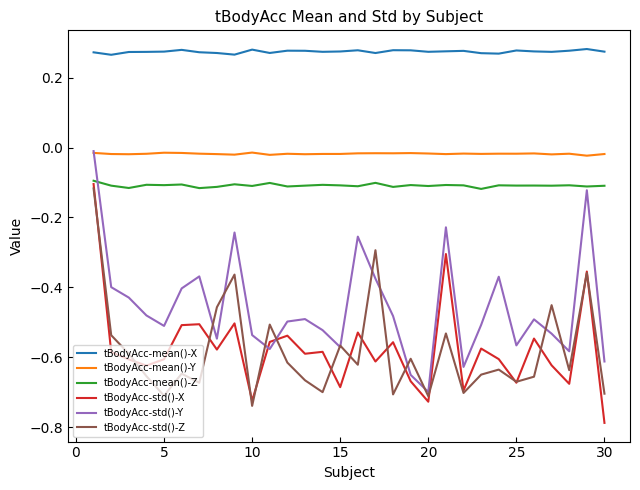

True or false: tBodyAcc-std()-Y and tBodyAcc-mean()-X cross at least once.

False